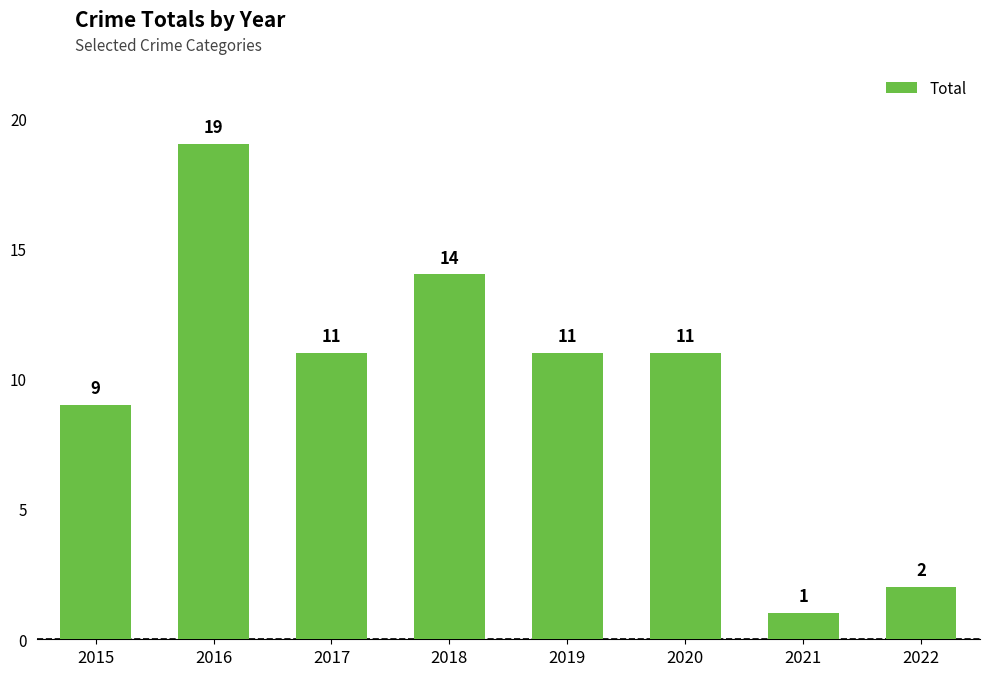

How many bars are there in total?

8